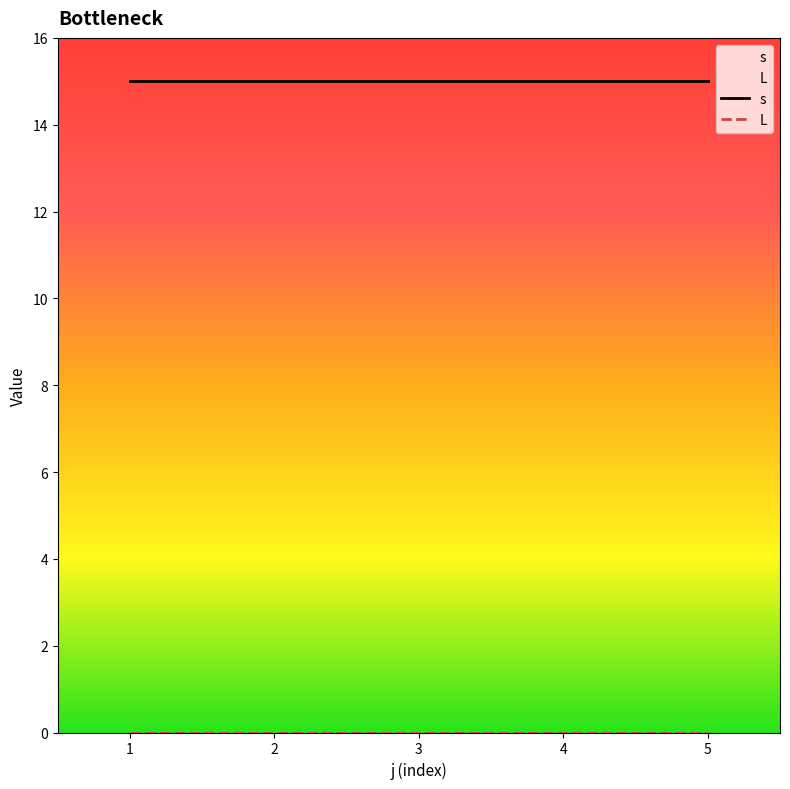

How many lines are shown in the chart?

2